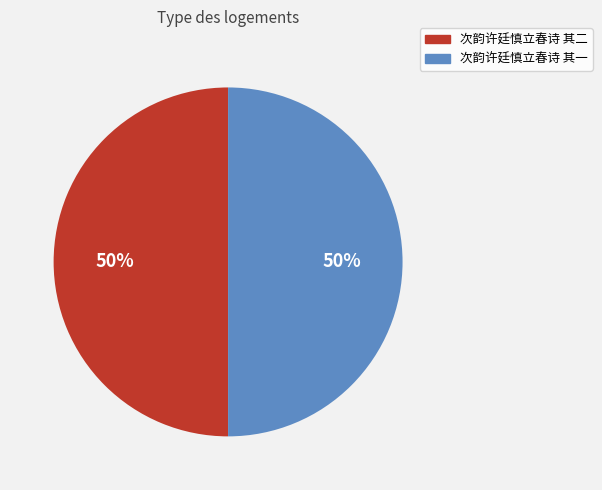

To the nearest percent, what portion does 次韵许廷慎立春诗 其一 represent?

50%